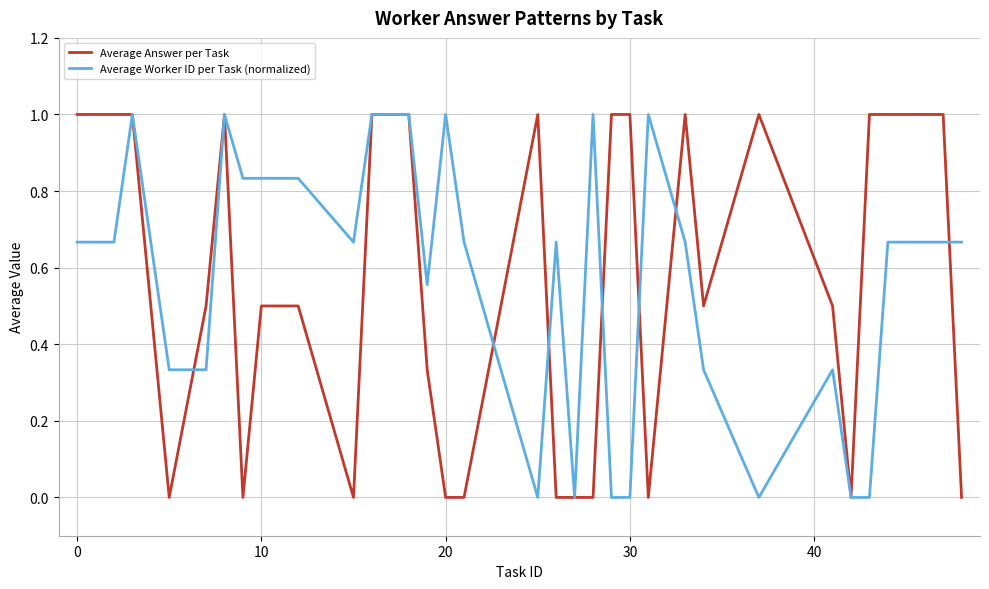

Does the chart have visible grid lines?

Yes